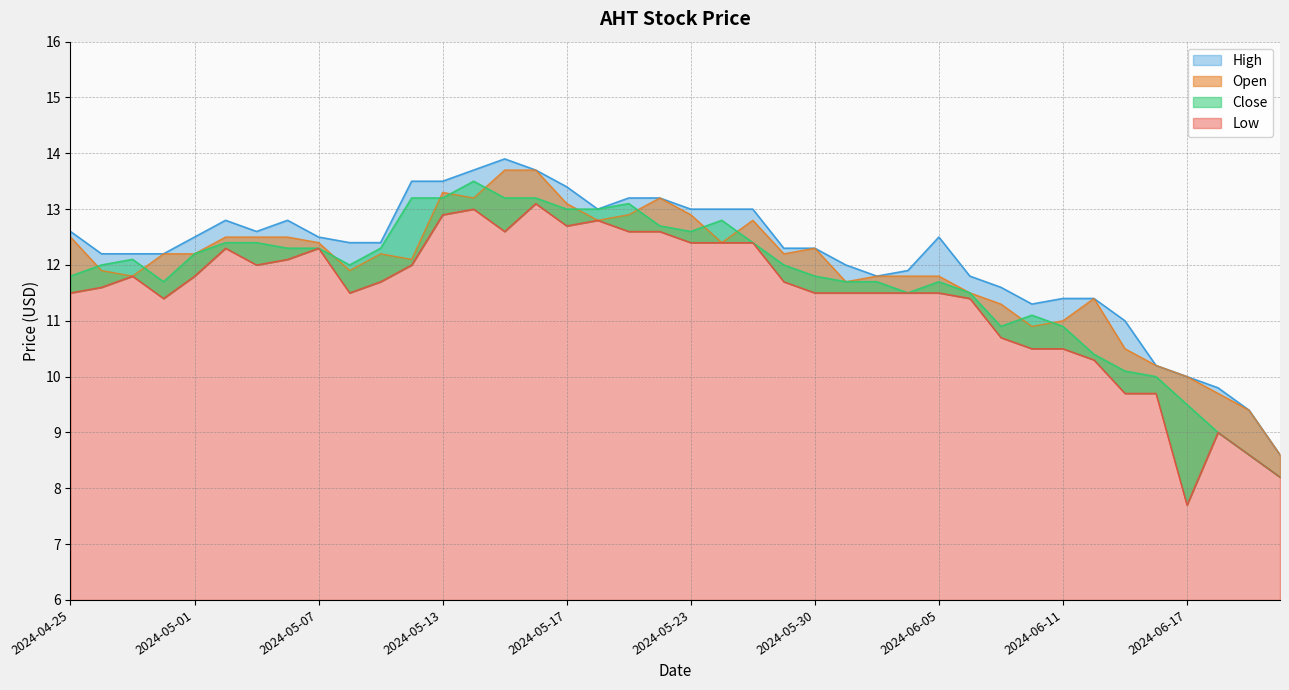

What is the value of the Low point at the 22nd from the left?

12.4